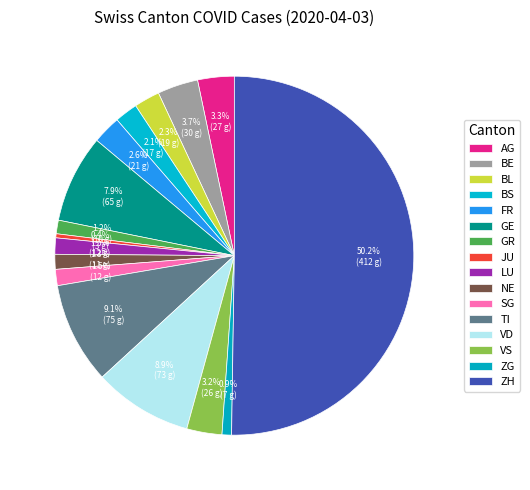

To the nearest percent, what is the average slice percentage?

6%